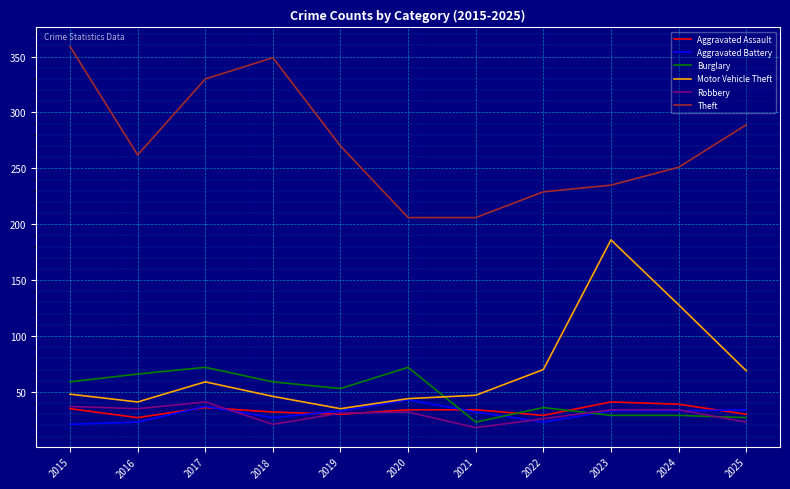

True or false: Aggravated Assault and Theft intersect in this chart.

False